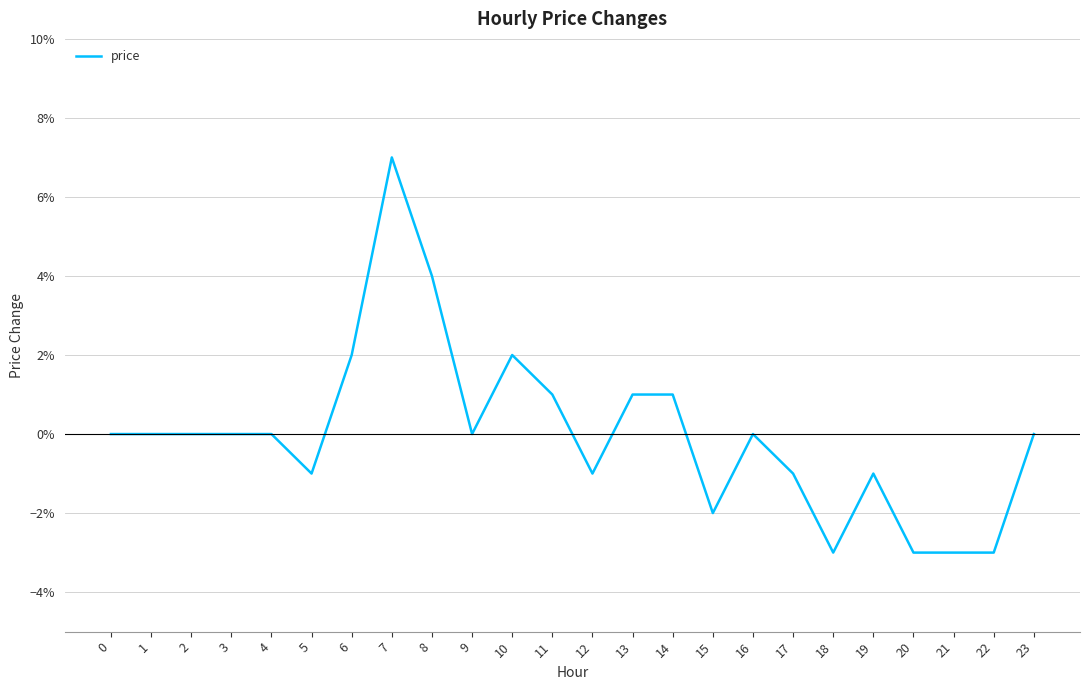

How many interior local valleys (lower than both neighbors) does the data have?

5